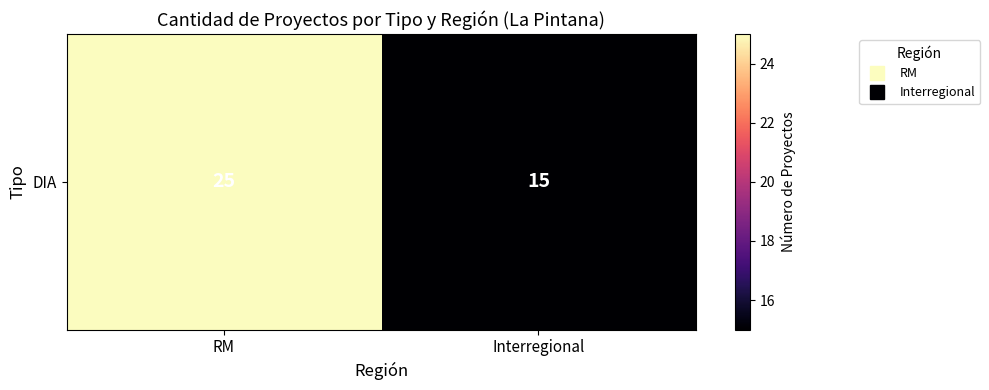

Reading left to right, extract all data points from this chart.

RM=25	Interregional=15